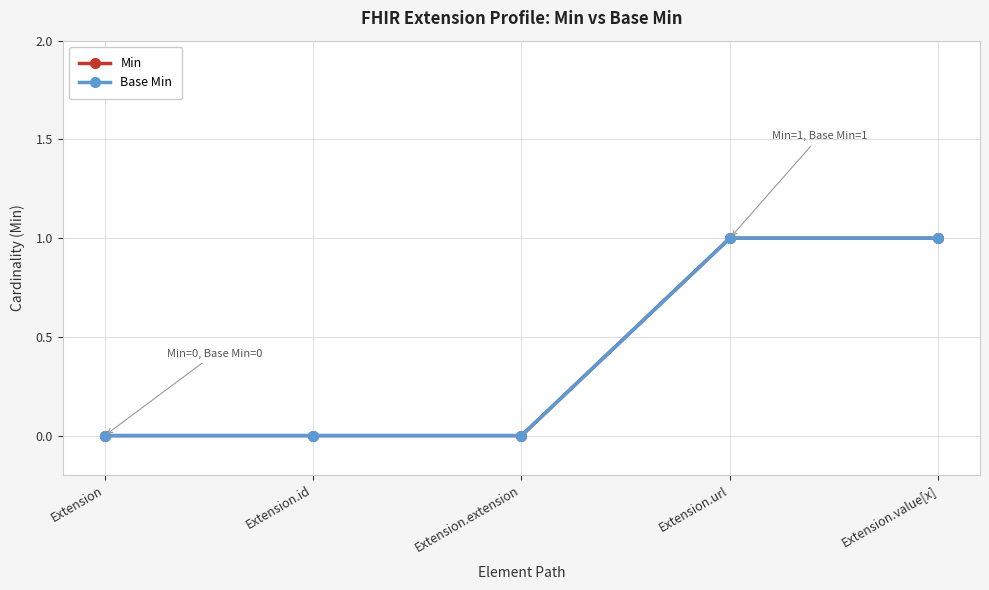

The value of Min at Extension.id is 0. True or false?

True